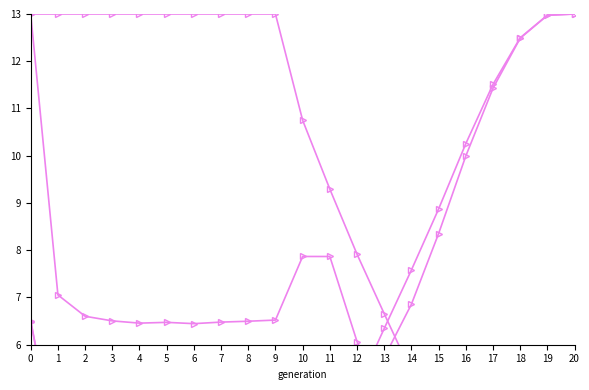

How many lines are shown in the chart?

6